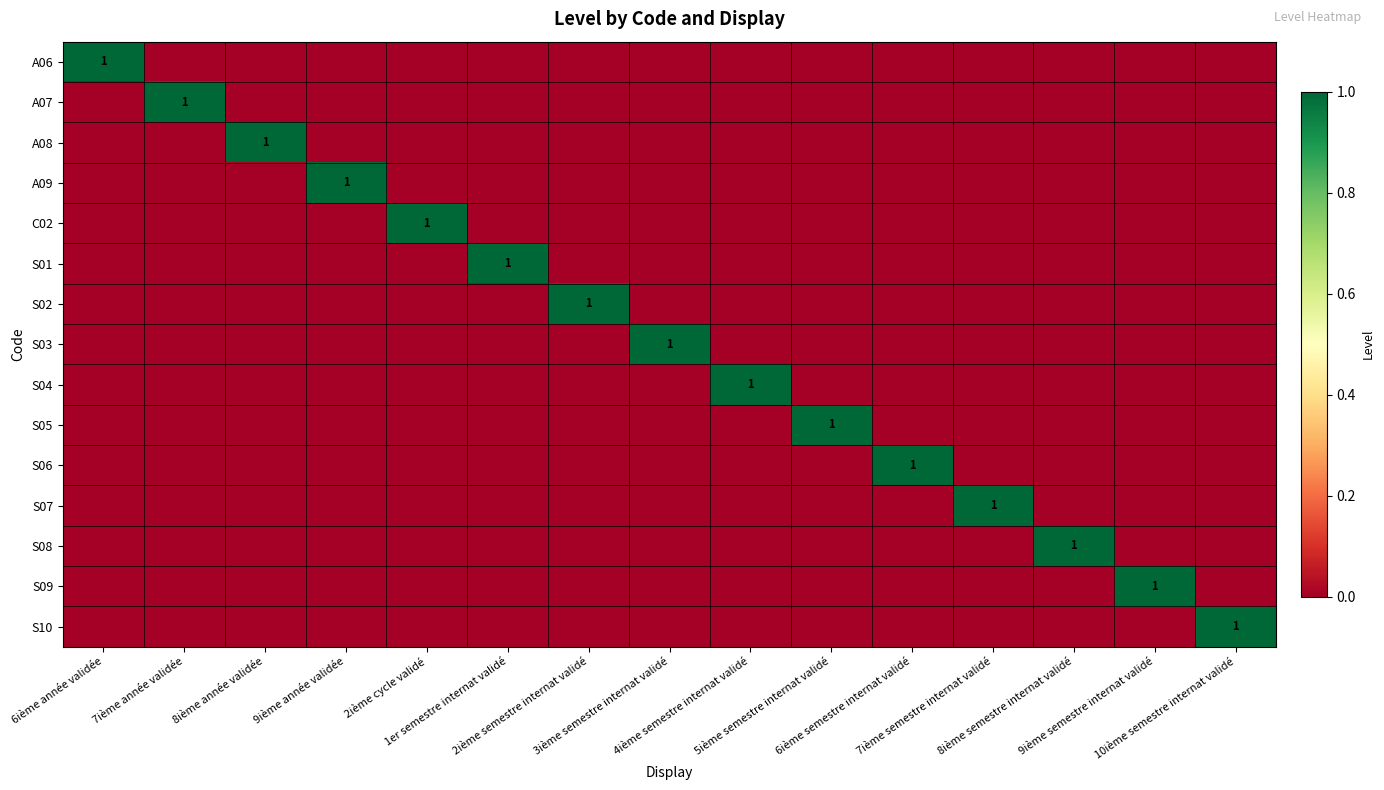

How many data points does each series have?

15